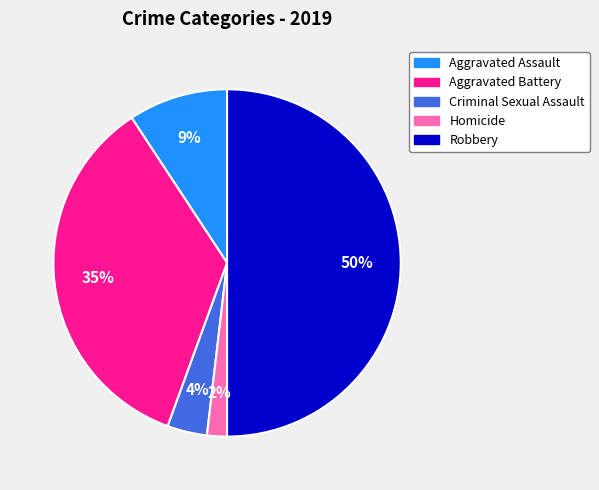

To the nearest percent, what percentage of the pie is Homicide?

2%